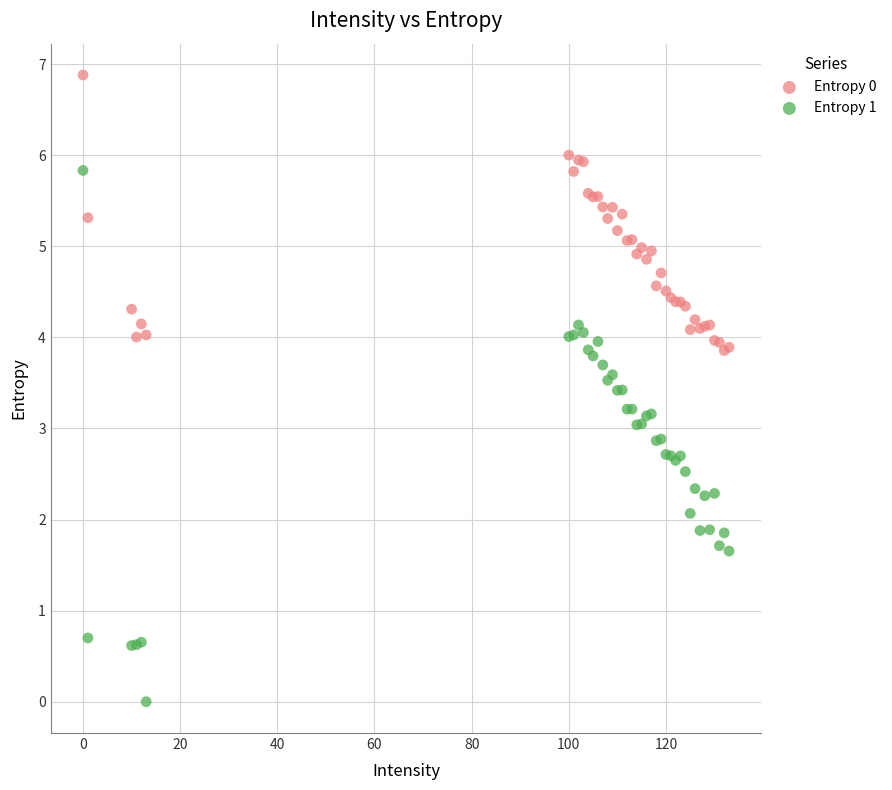

Which series has the largest Y range (max minus min)?

Entropy 1